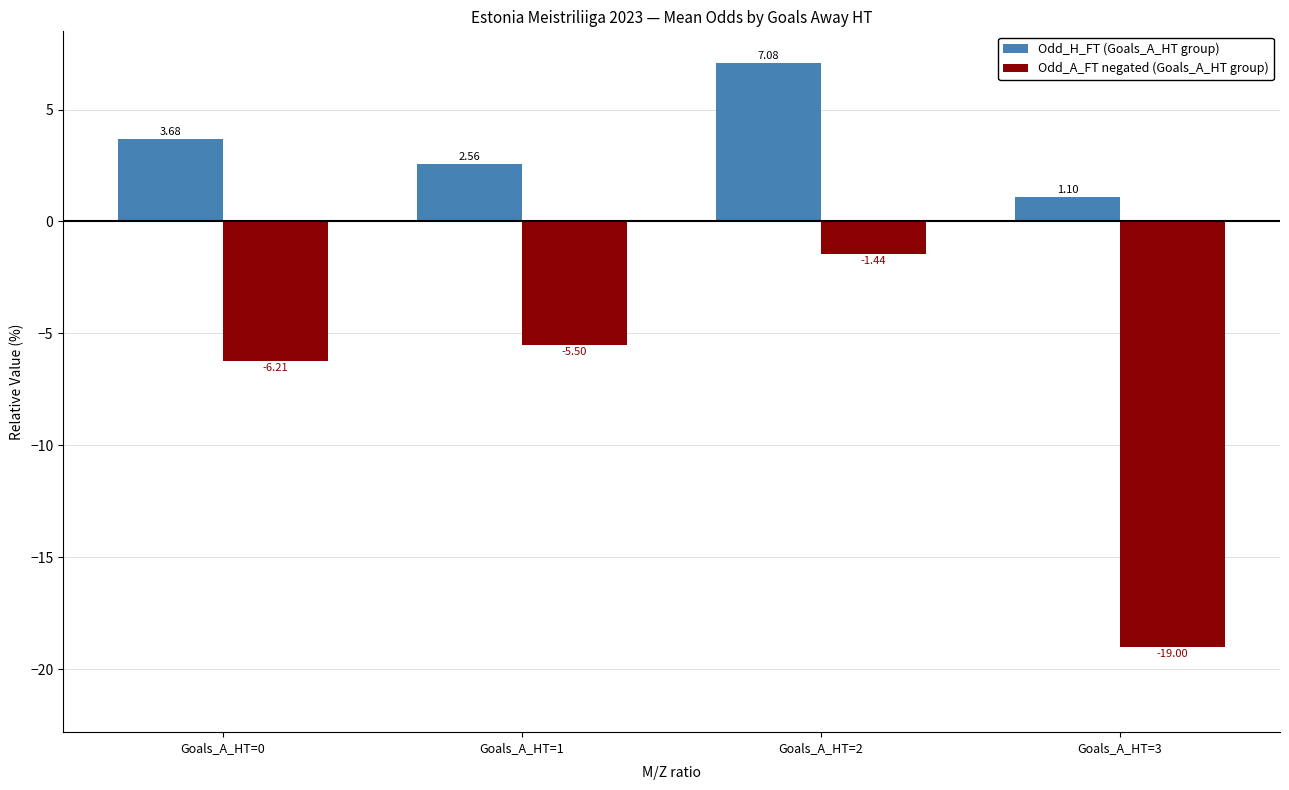

At which label does Odd_H_FT (Goals_A_HT group) reach its minimum?

Goals_A_HT=3